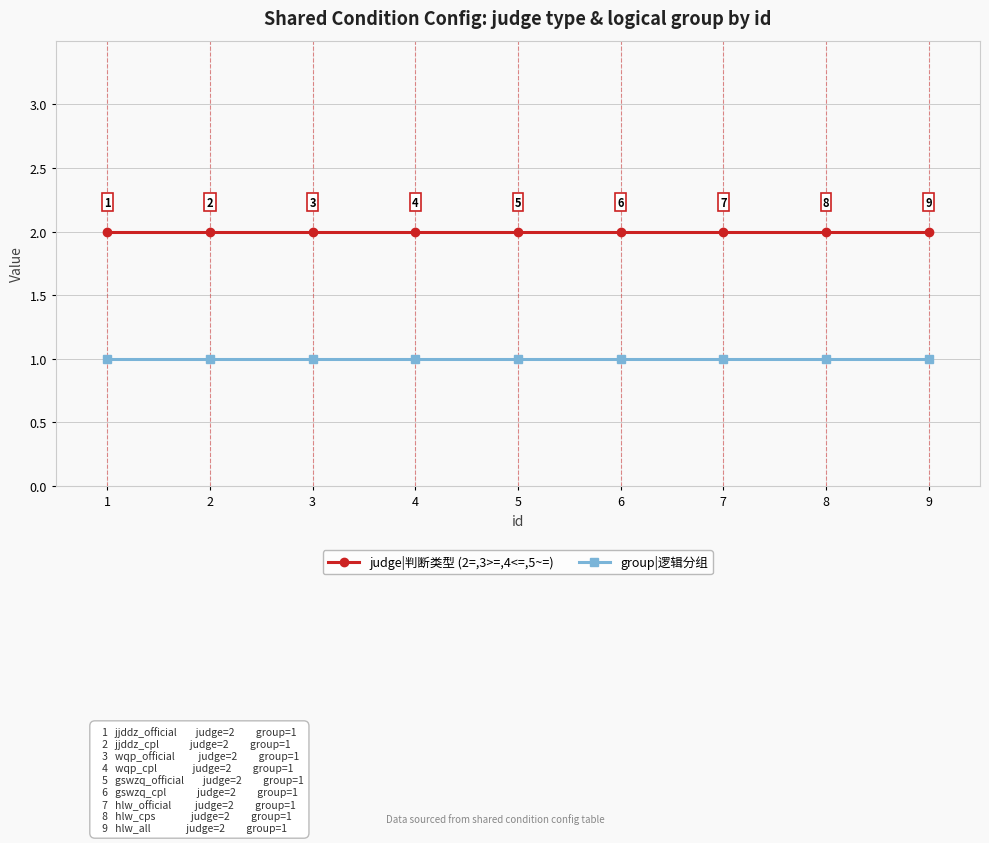

True or false: group|逻辑分组 and judge|判断类型 (2=,3>=,4<=,5~=) intersect in this chart.

False